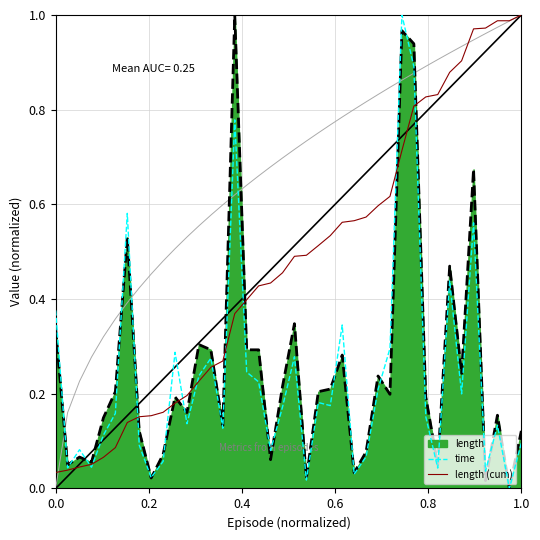

What is the greatest value displayed?

1.0